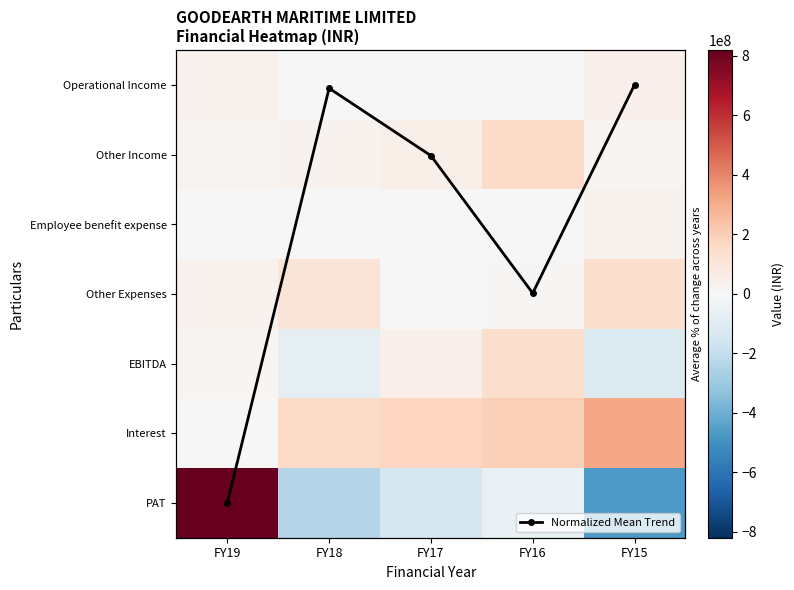

What is the difference between the highest and lowest values at FY16?

259269207.0